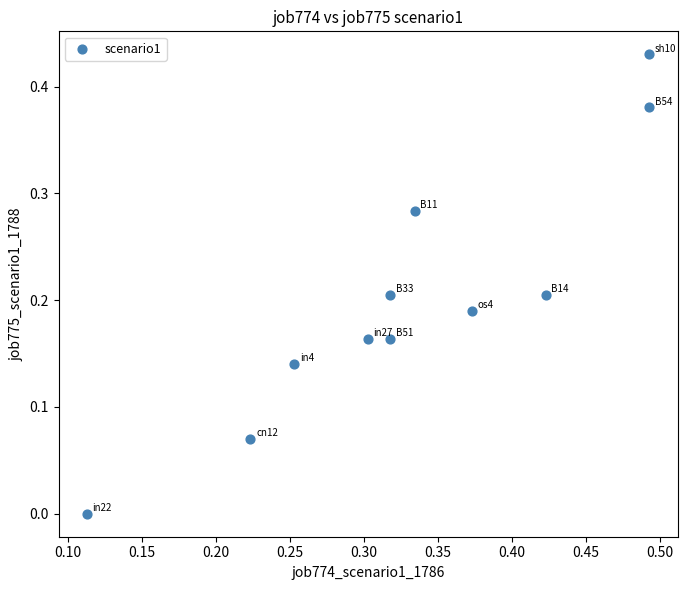

How many data points are displayed?

11